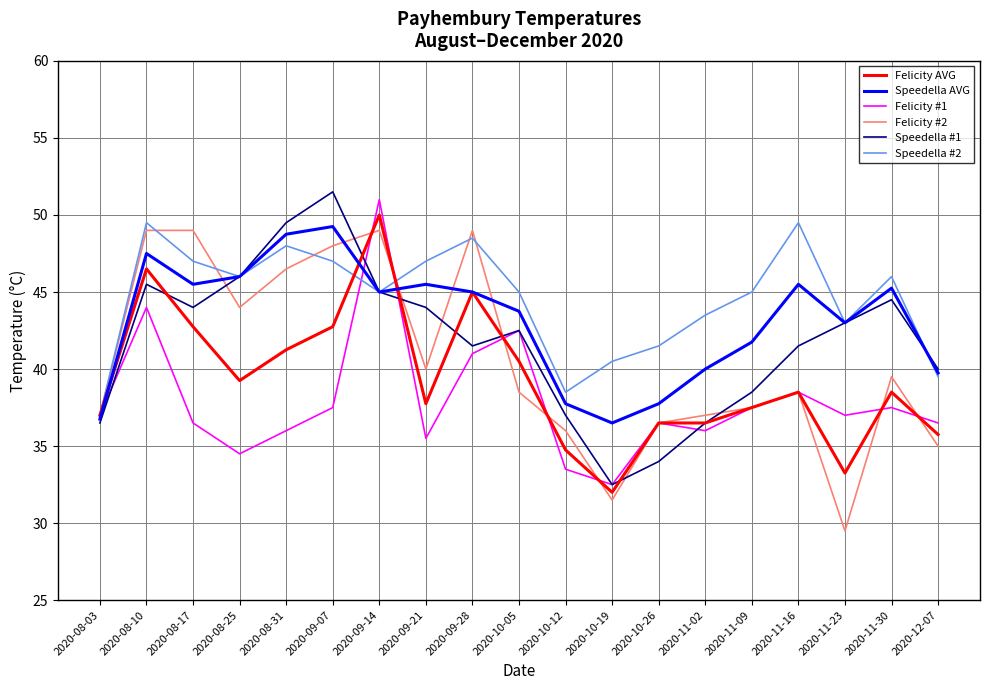

What position from the left is 2020-10-05?

10